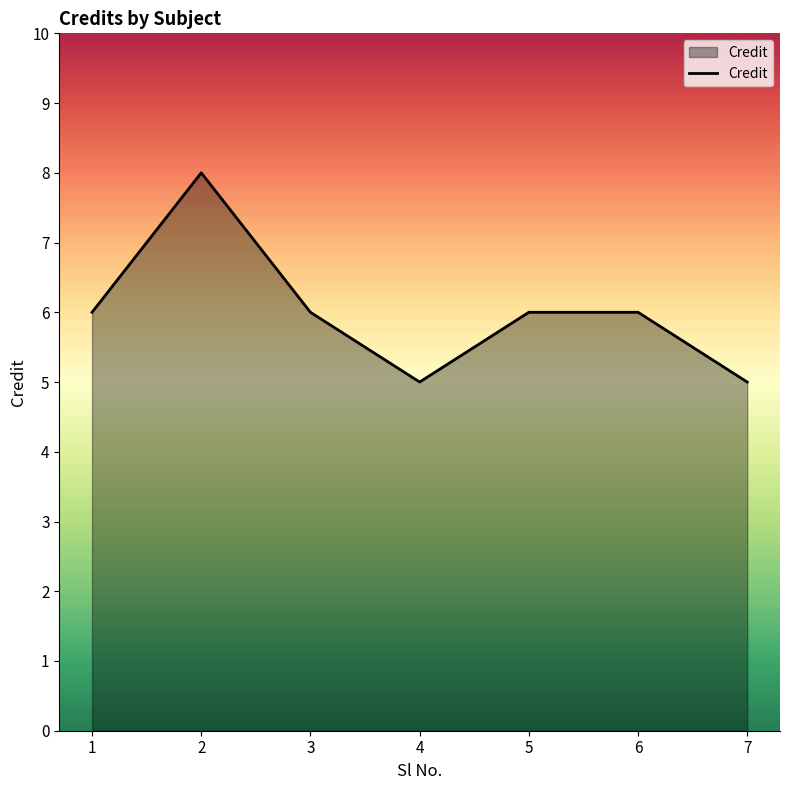

What is the greatest value displayed?

8